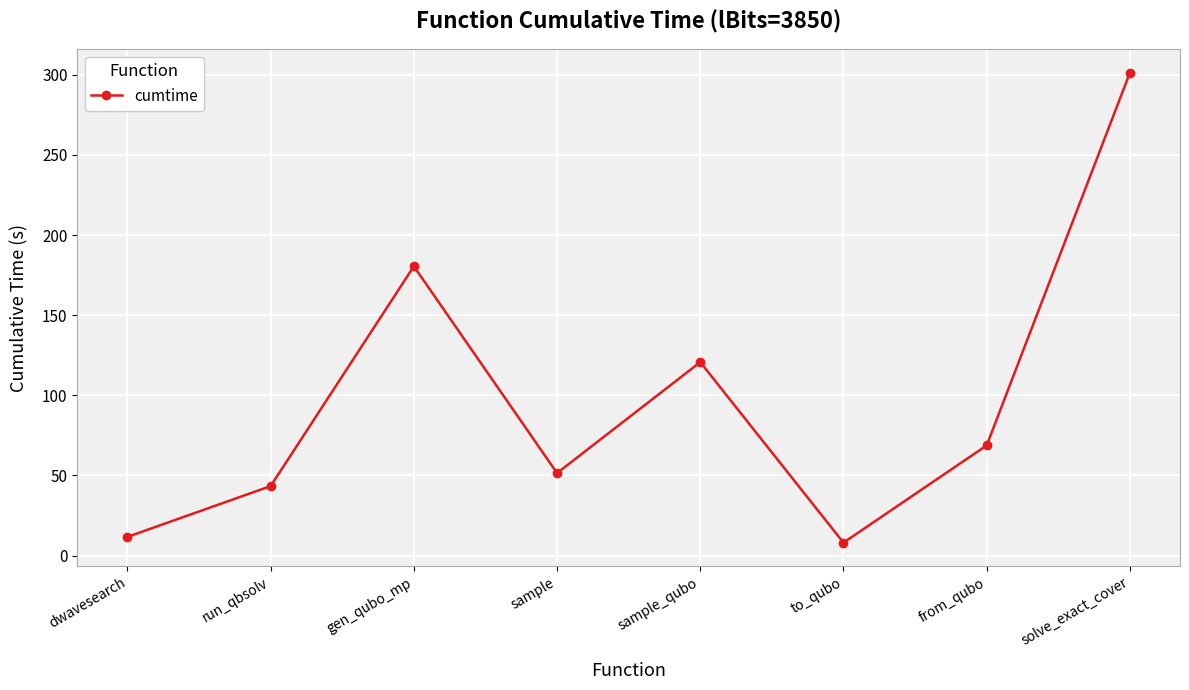

What is the label of the 8th point from the left?

solve_exact_cover